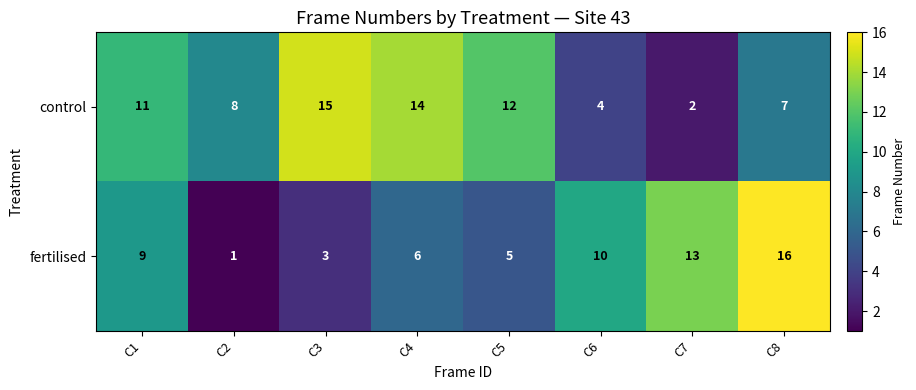

Rank the series by their maximum value, from lowest to highest.

control, fertilised